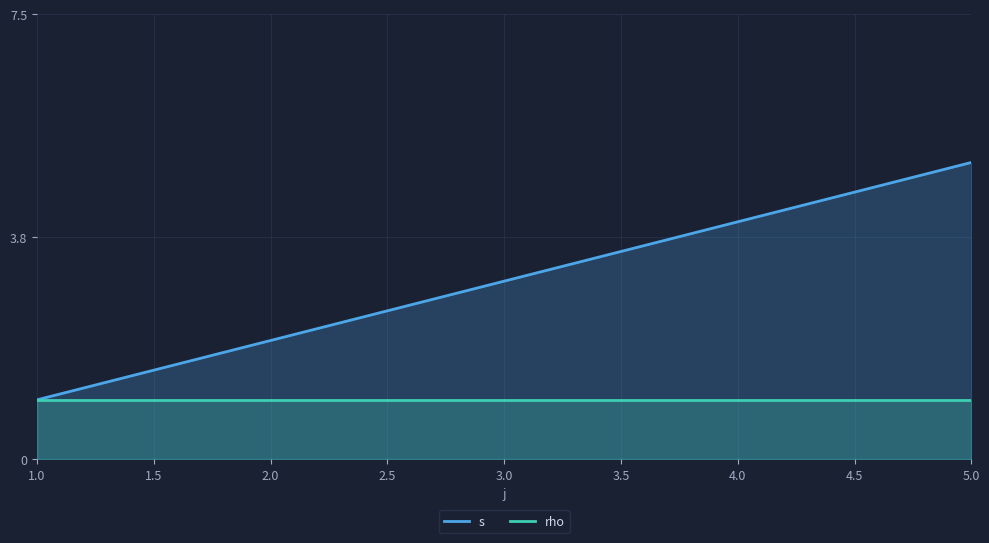

Is the value of rho at 1.0 greater than the value of s at 2.0?

No